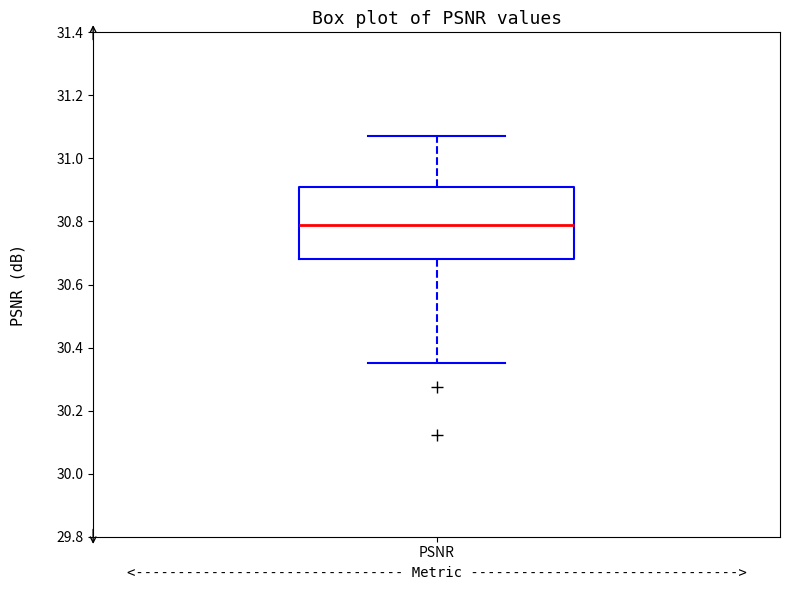

Where does the median line of the box for PSNR sit on the y-axis? The values are not printed on the chart, so give them approximately, as read against the axis.

30.80